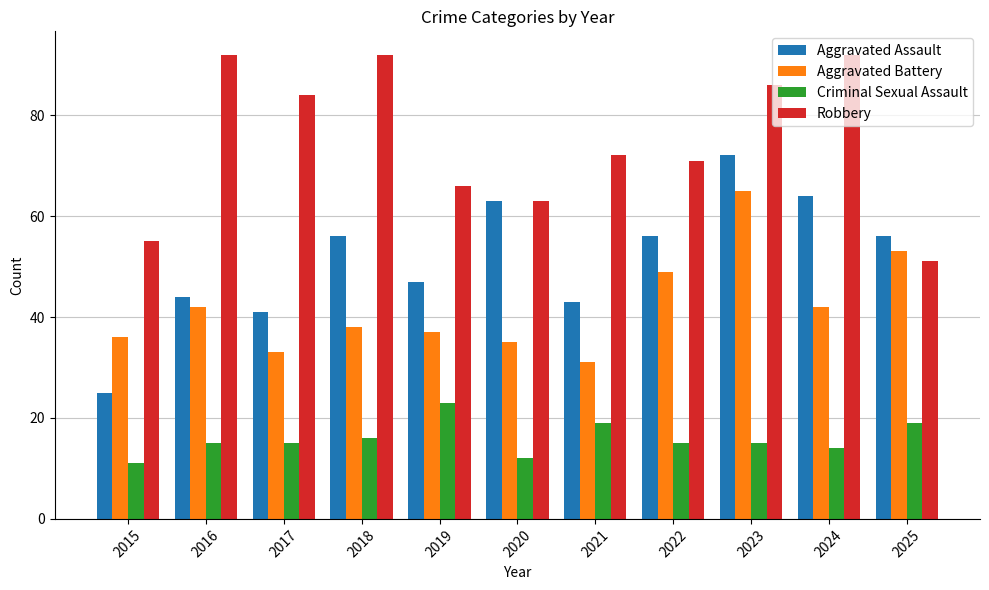

Is it true that Robbery equals 86 at 2023?

True